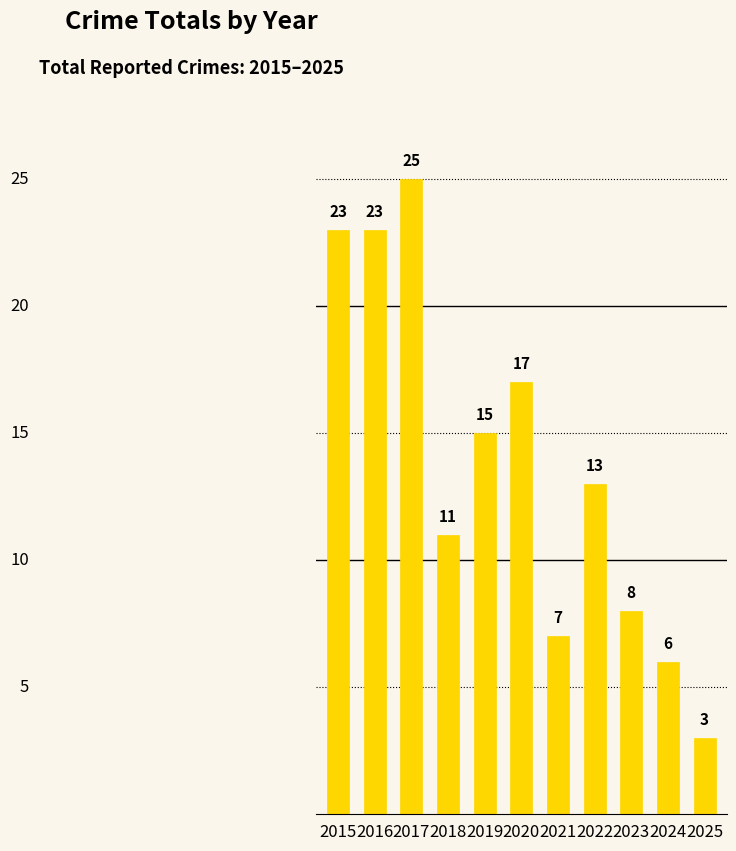

What is the sum of the values at 2016 and 2017?

48